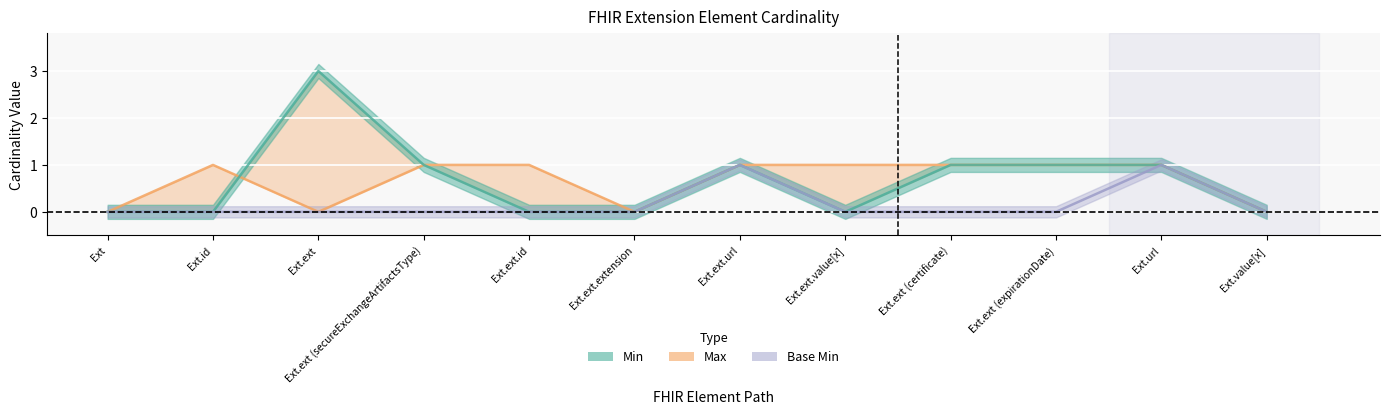

What is the label of the 2nd point from the left?

Ext.id